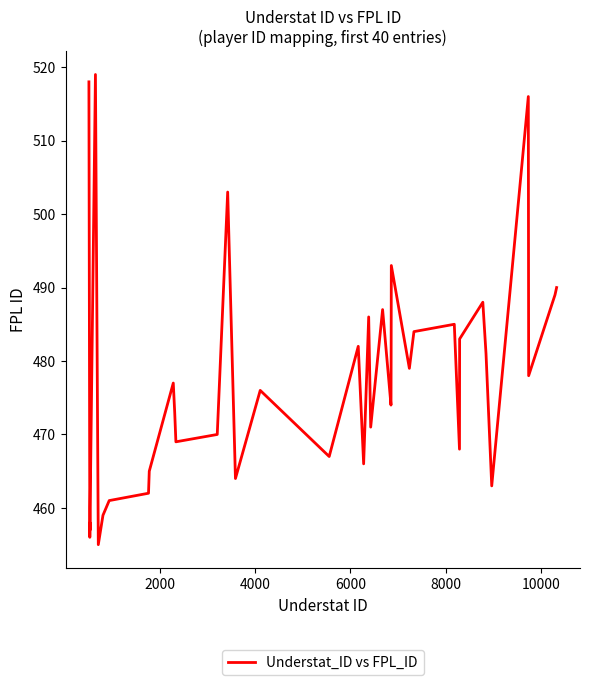

What is the difference between the maximum and minimum values?

64